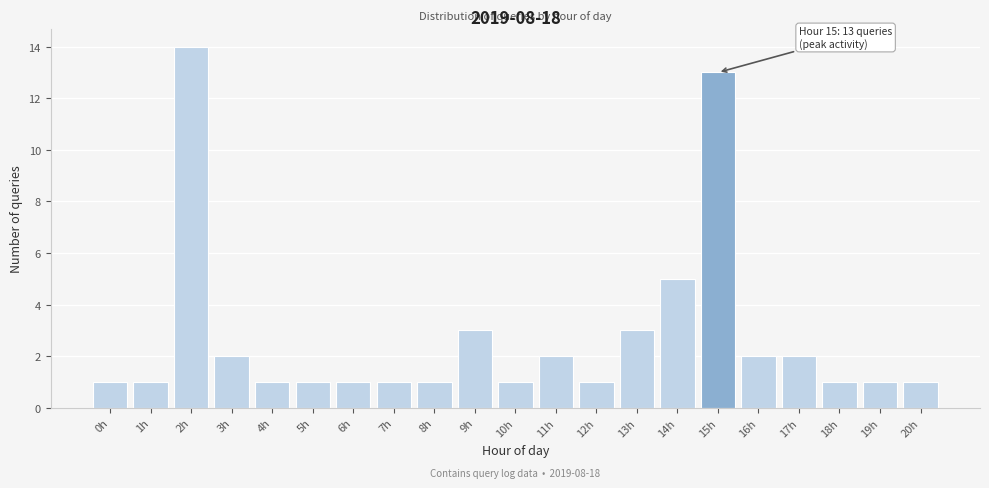

Reading right to left, what are all the values shown in this chart?

20h=1	19h=1	18h=1	17h=2	16h=2	15h=13	14h=5	13h=3	12h=1	11h=2	10h=1	9h=3	8h=1	7h=1	6h=1	5h=1	4h=1	3h=2	2h=14	1h=1	0h=1